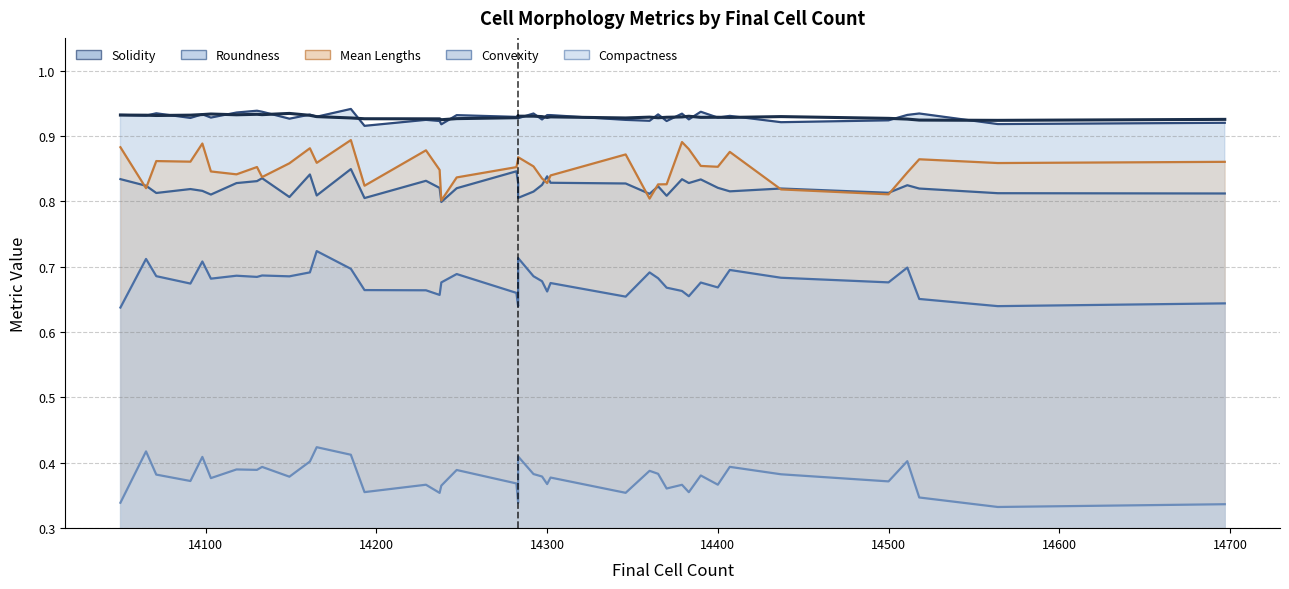

At how many categories does at least one series exceed 0?

40